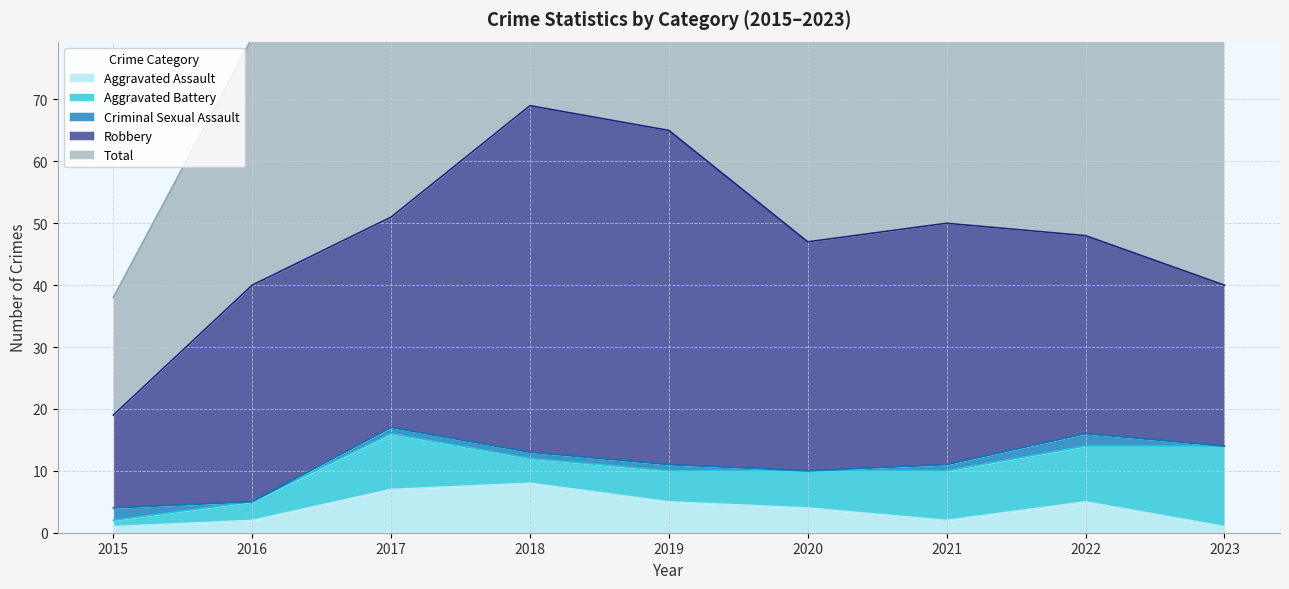

Reading left to right, transcribe all the data shown in this chart.

Aggravated Assault: 2015=1	2016=2	2017=7	2018=8	2019=5	2020=4	2021=2	2022=5	2023=1
Aggravated Battery: 2015=1	2016=3	2017=9	2018=4	2019=5	2020=6	2021=8	2022=9	2023=13
Criminal Sexual Assault: 2015=2	2016=0	2017=1	2018=1	2019=1	2020=0	2021=1	2022=2	2023=0
Robbery: 2015=15	2016=35	2017=34	2018=56	2019=54	2020=37	2021=39	2022=32	2023=26
Total: 2015=19	2016=40	2017=51	2018=69	2019=65	2020=47	2021=50	2022=49	2023=40